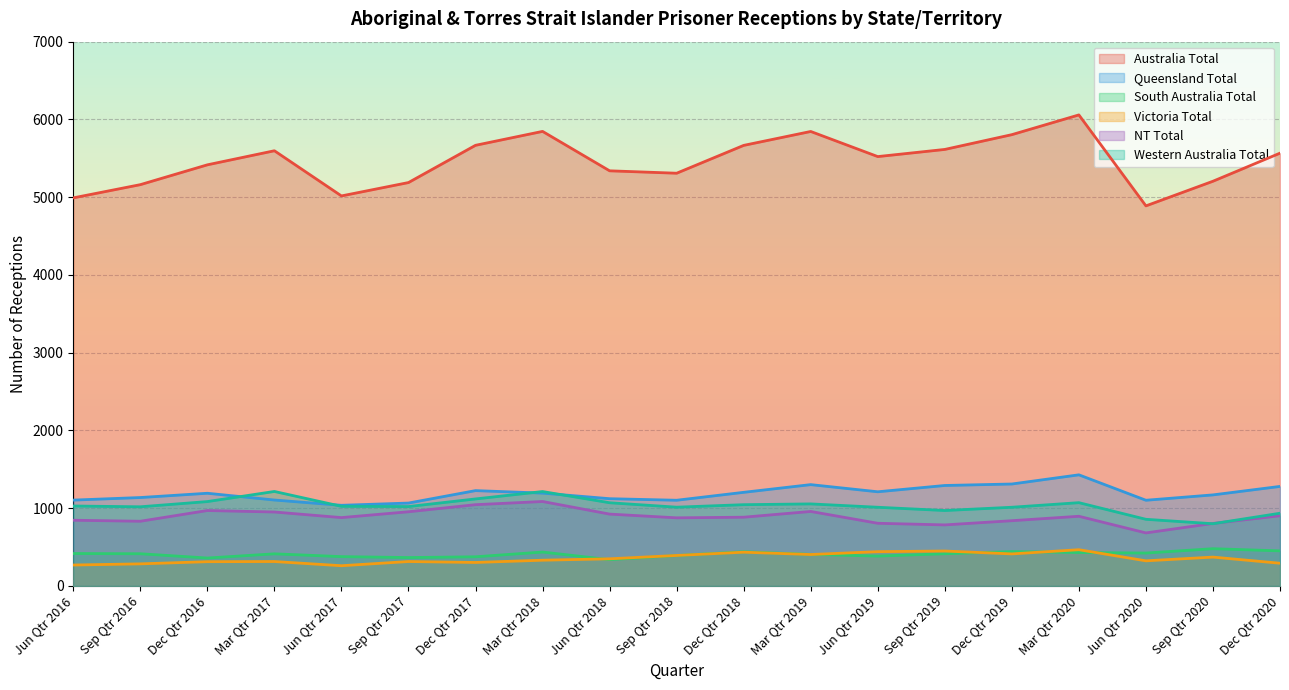

What is the label of the 3rd point from the right?

Jun Qtr 2020